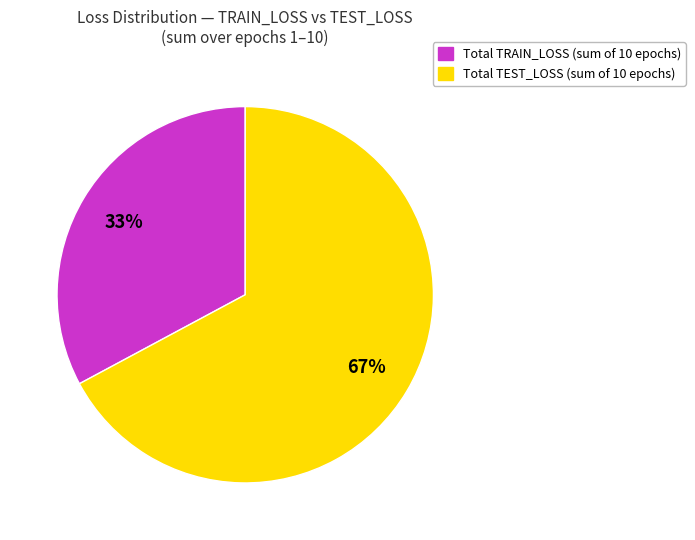

Is there a majority slice in this chart?

Yes